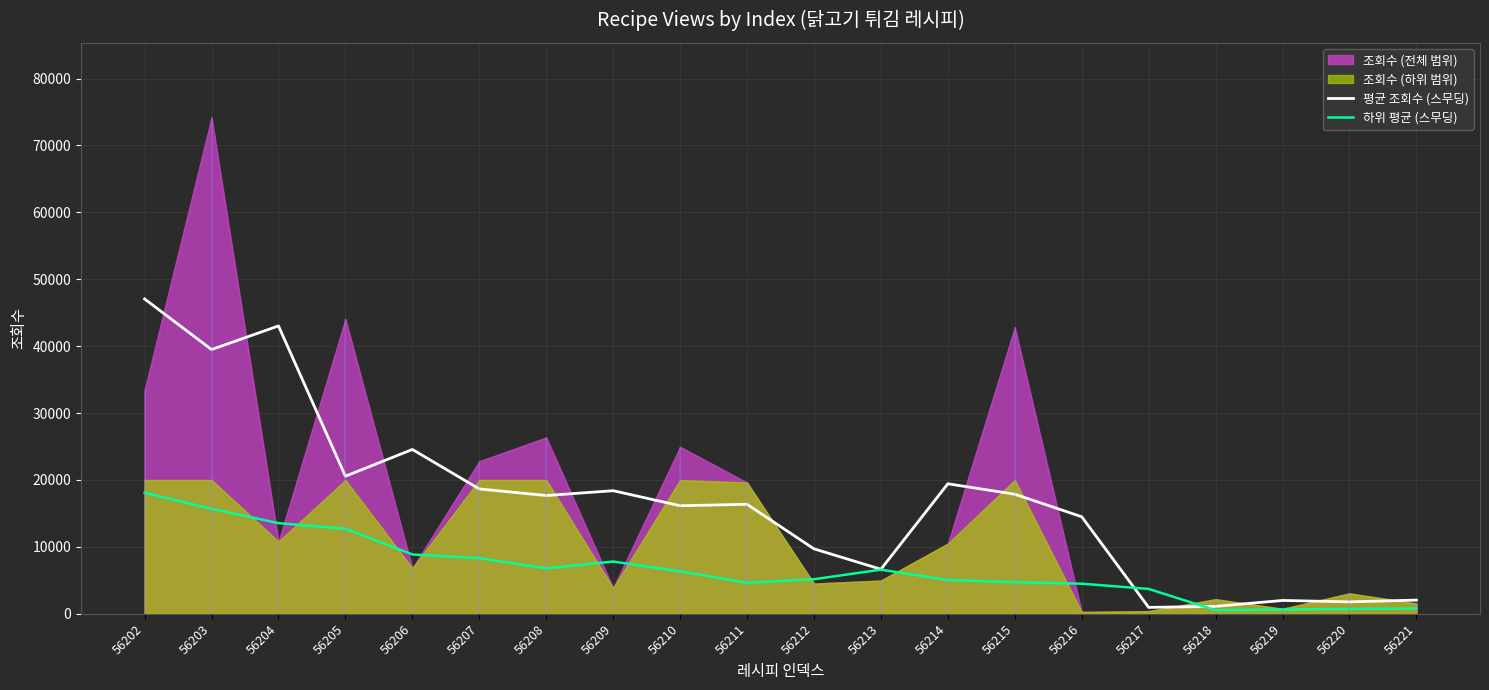

What is the minimum value shown in the chart?

532.8